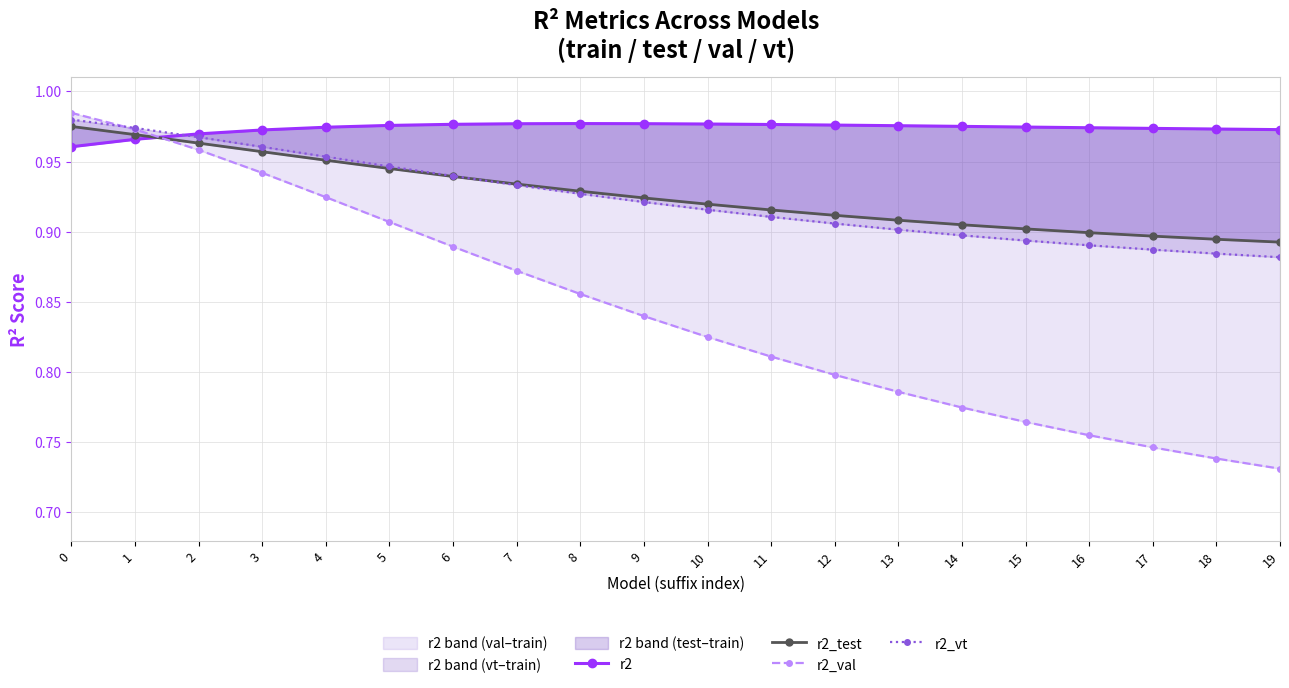

The r2_test series shows 0.3 at 11. True or false?

False